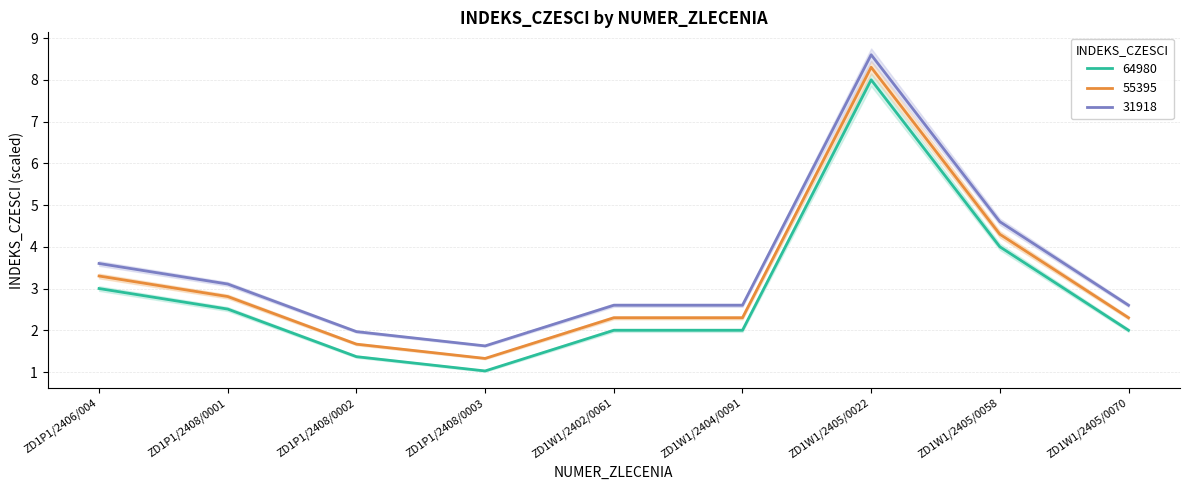

What is the lowest value of the 64980 series?

1.0